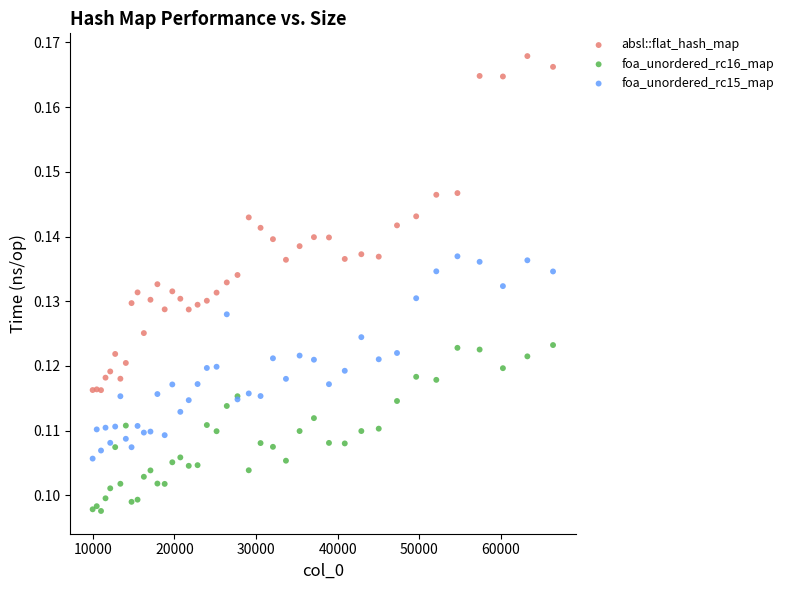

Which series contains the lowest Y value?

foa_unordered_rc16_map